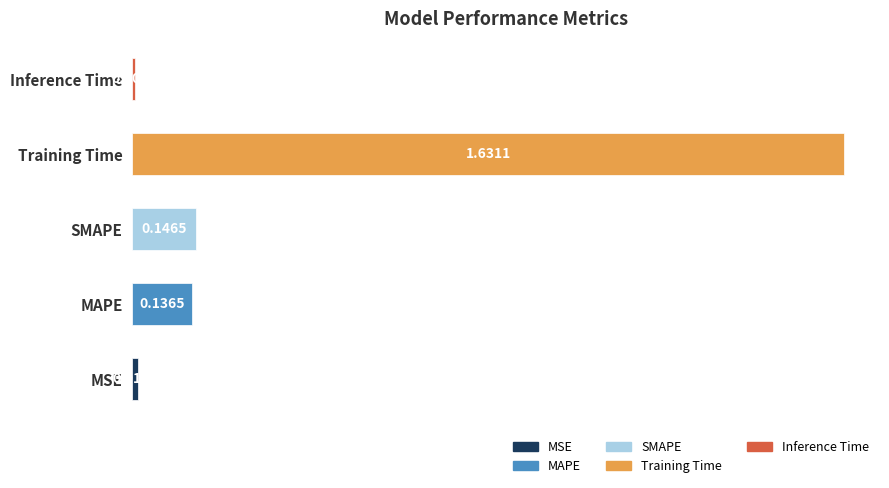

Rank the categories by value from lowest to highest.

Inference Time, MSE, MAPE, SMAPE, Training Time